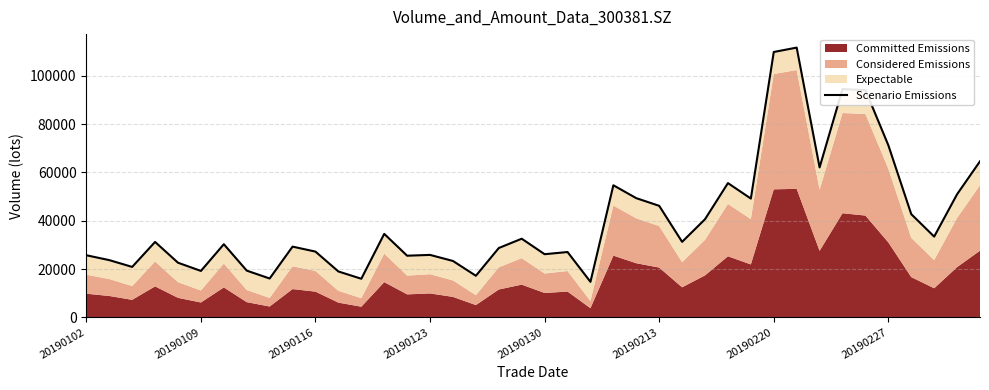

What is the ratio of the value at 15 to the value at 21?

1.0